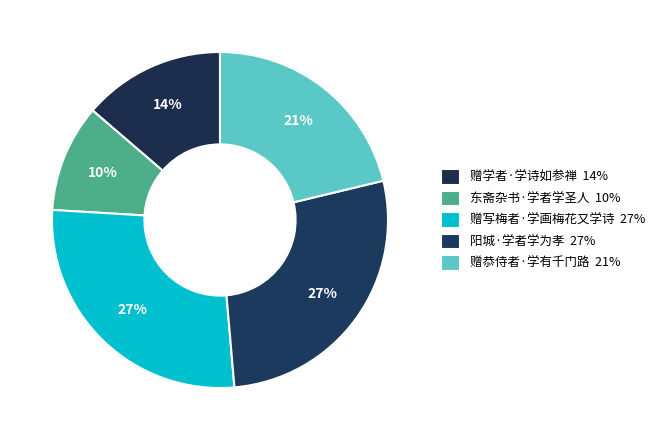

How many segments does this pie chart have?

5